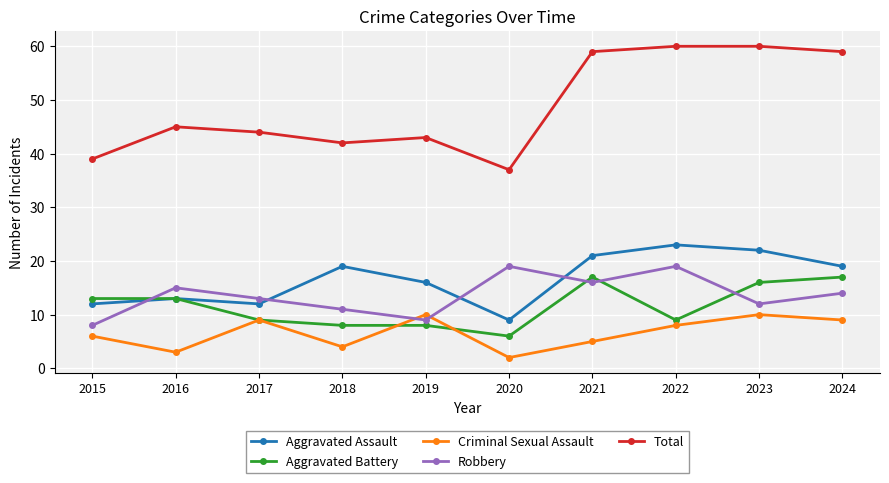

Is this an area chart (filled region under the line)?

No